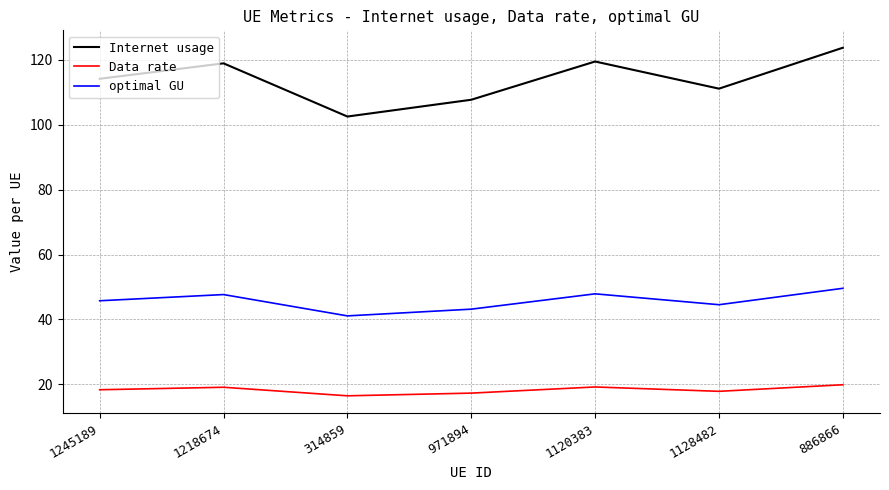

Where does the optimal GU series first go above 45?

1245189